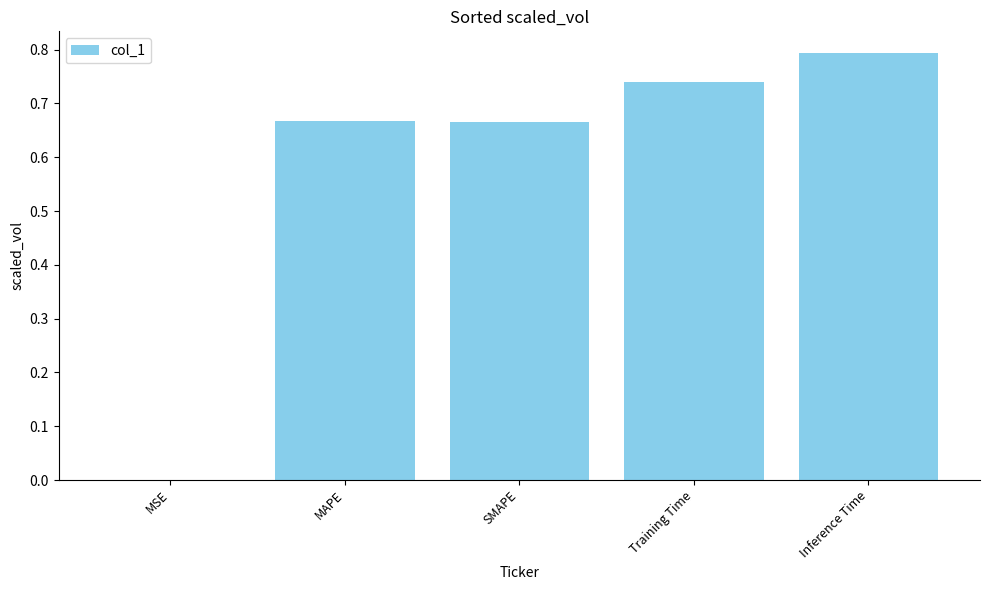

What is the sum of all values?

2.9